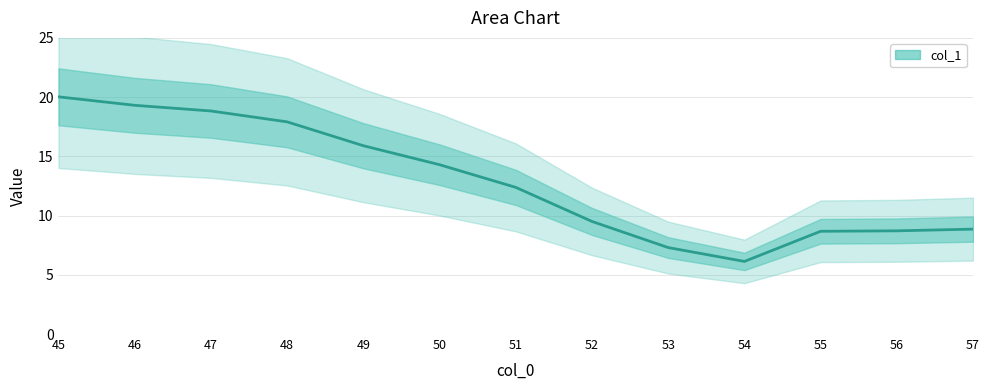

How many lines are shown in the chart?

1